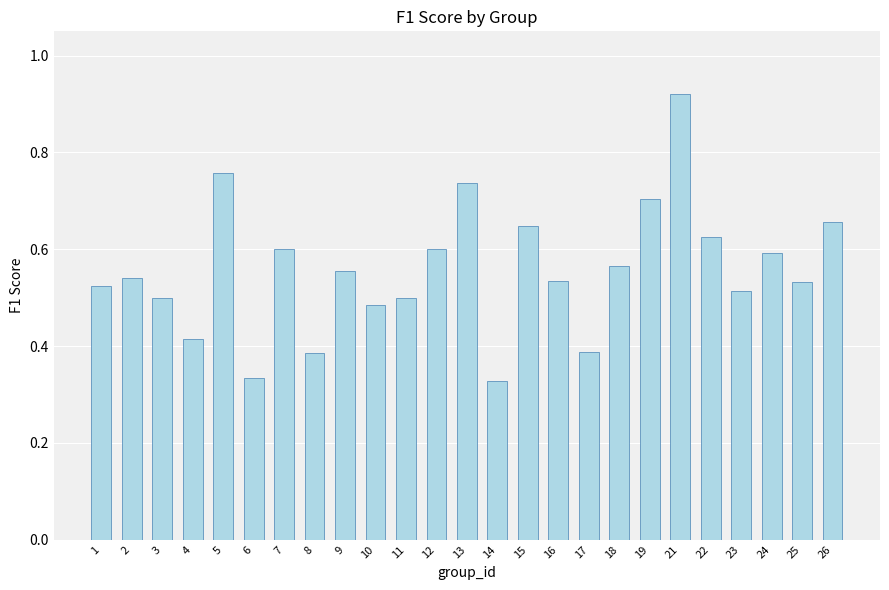

How many bars are there in total?

25